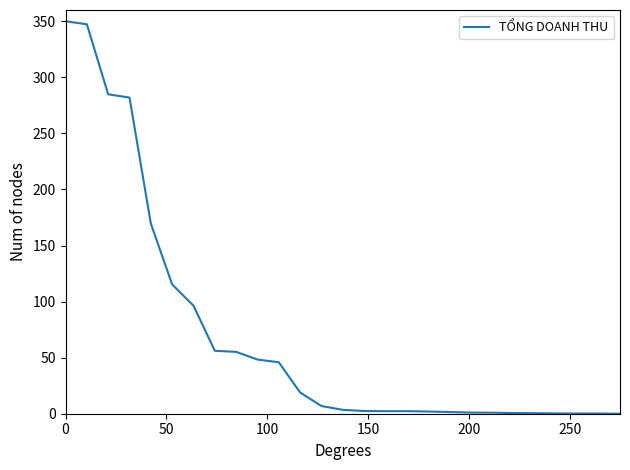

What is the greatest value displayed?

350.0